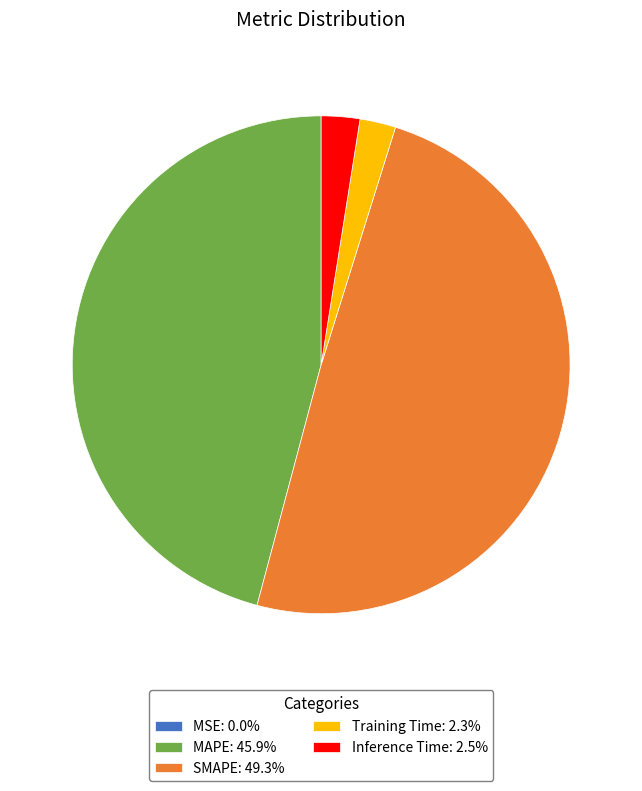

Is the sum of Training Time: 2.3% and Inference Time: 2.5% greater than half?

No